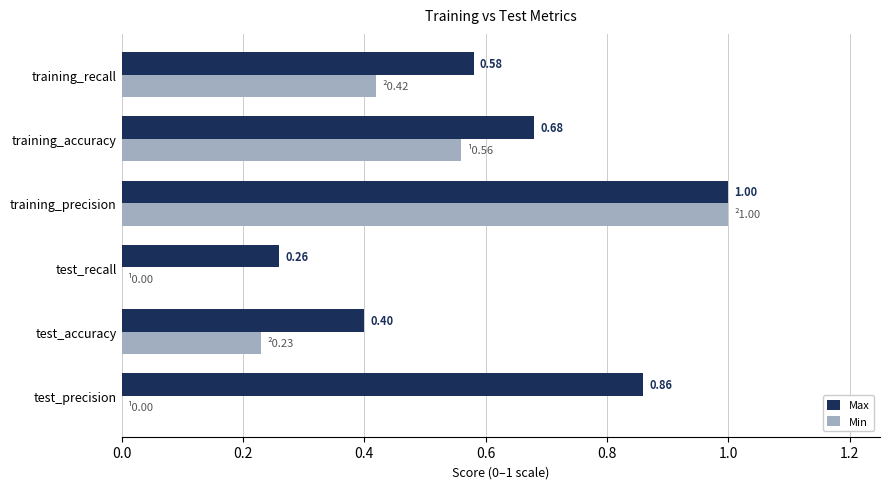

At which category is the sum across all series the highest?

training_precision